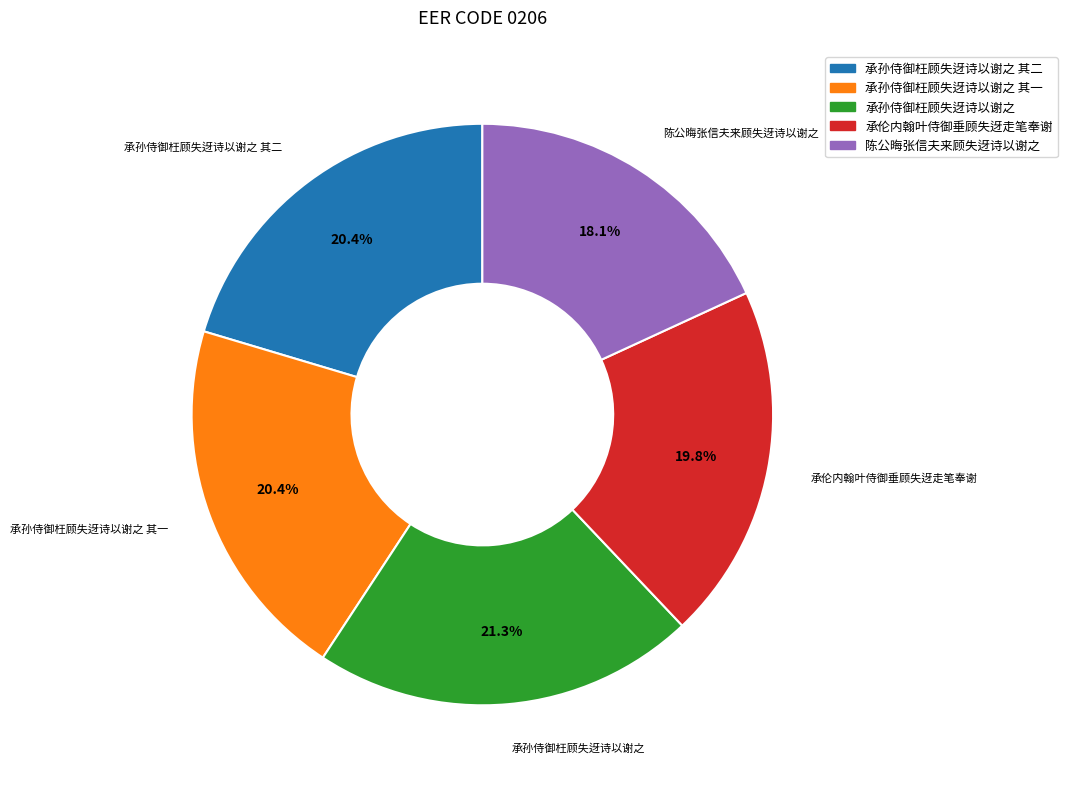

How many segments does this pie chart have?

5